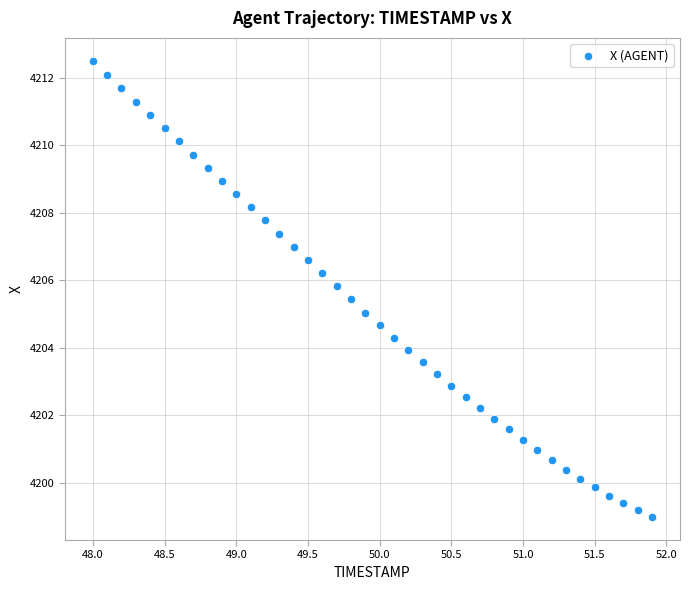

What is the range of Y values (max minus min)?

13.5